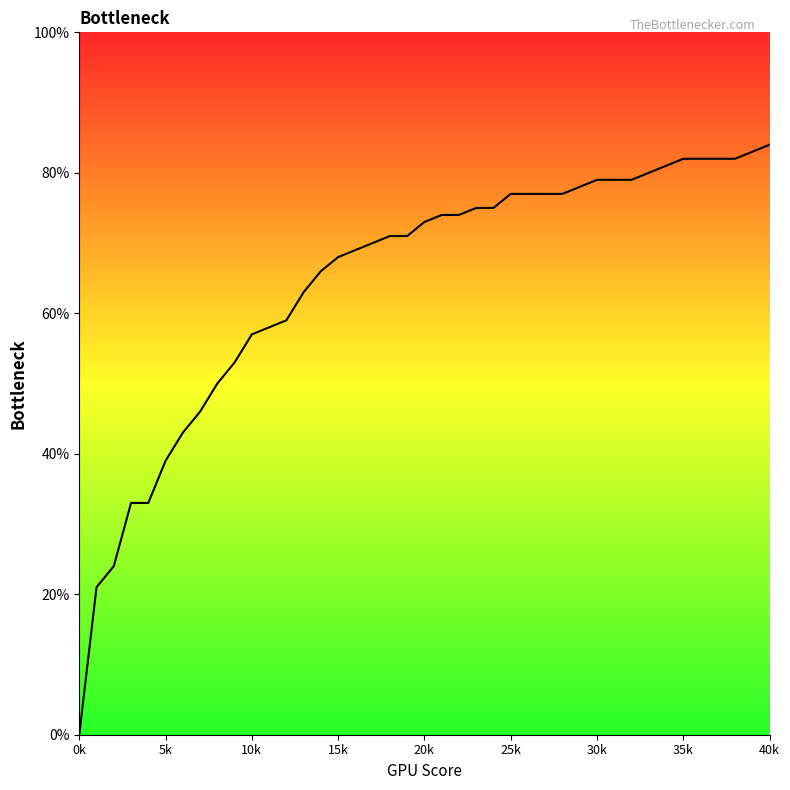

What is the difference between the second highest and second lowest values?

0.6